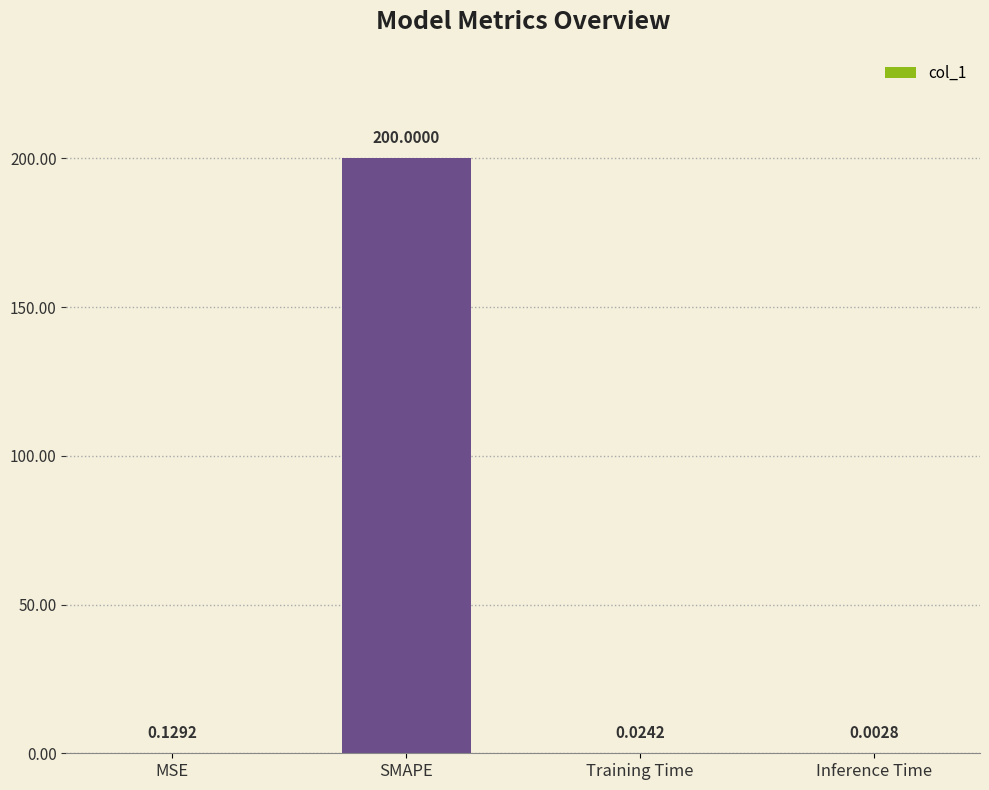

What is the sum of all values?

200.2